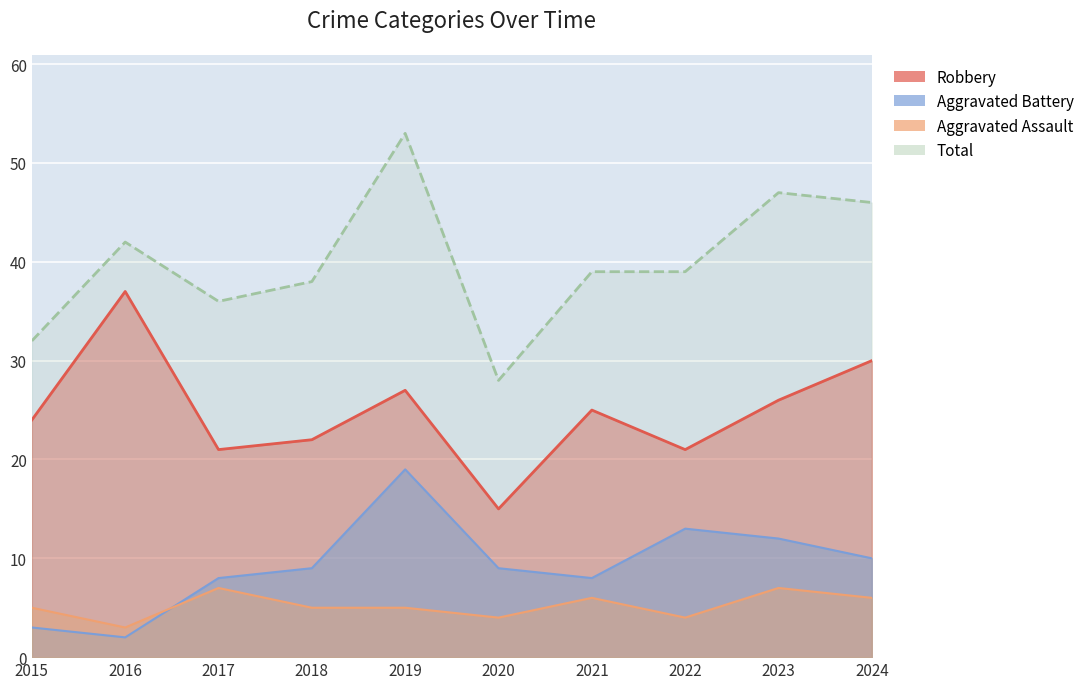

Reading right to left, what are all the values shown in this chart?

Robbery: 2024=30	2023=26	2022=21	2021=25	2020=15	2019=27	2018=22	2017=21	2016=37	2015=24
Aggravated Battery: 2024=10	2023=12	2022=13	2021=8	2020=9	2019=19	2018=9	2017=8	2016=2	2015=3
Aggravated Assault: 2024=6	2023=7	2022=4	2021=6	2020=4	2019=5	2018=5	2017=7	2016=3	2015=5
Total: 2024=46	2023=47	2022=39	2021=39	2020=28	2019=53	2018=38	2017=36	2016=42	2015=32